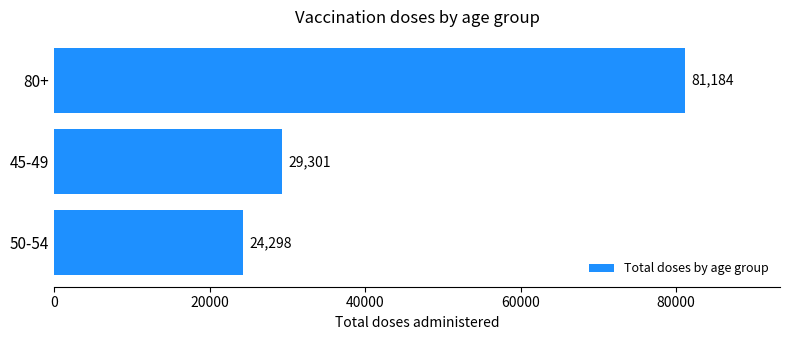

How many values are below 29301?

1